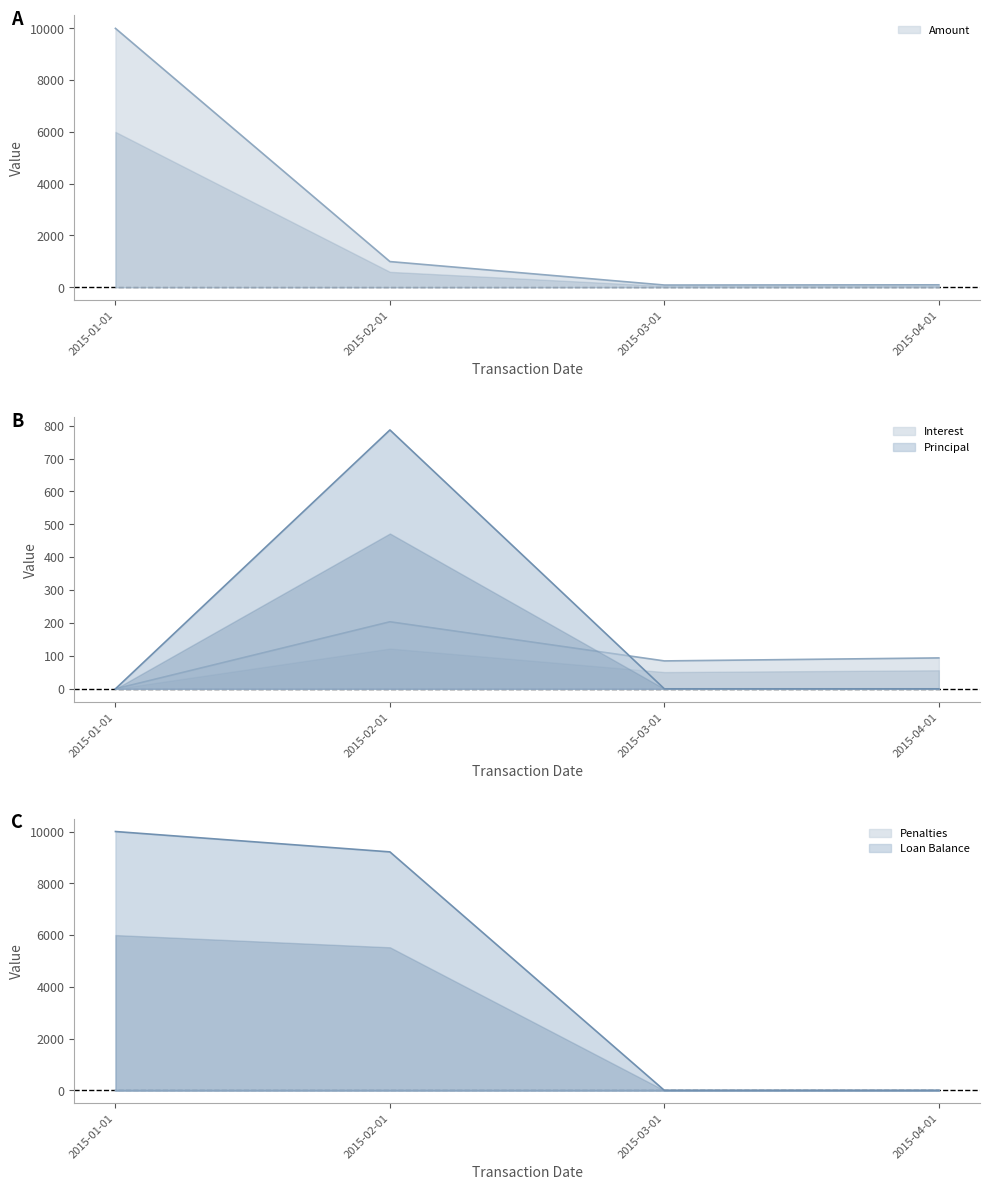

True or false: Amount has more than 1 points higher than both neighbors.

False